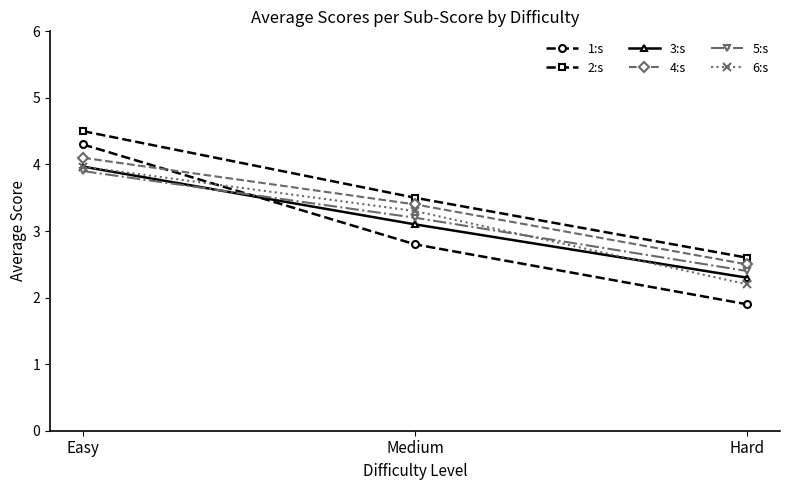

Does the chart have visible grid lines?

No